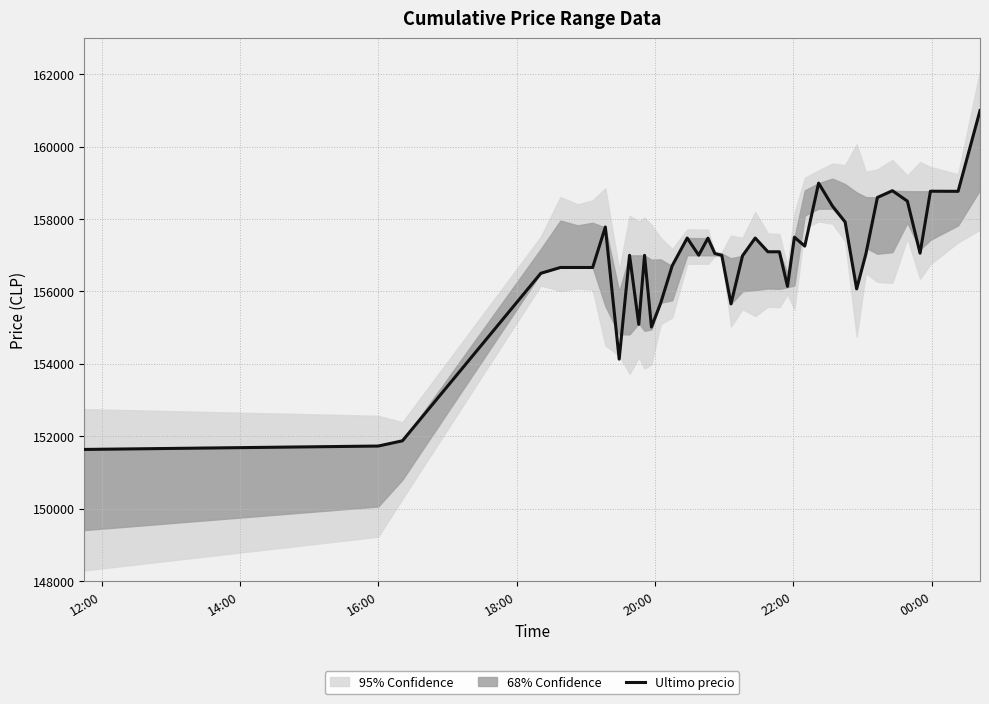

What is the minimum value for Ultimo precio?

151633